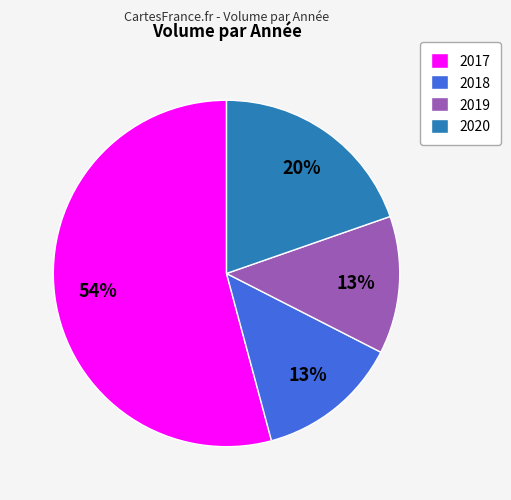

True or false: 2018 accounts for 22% of the total.

False